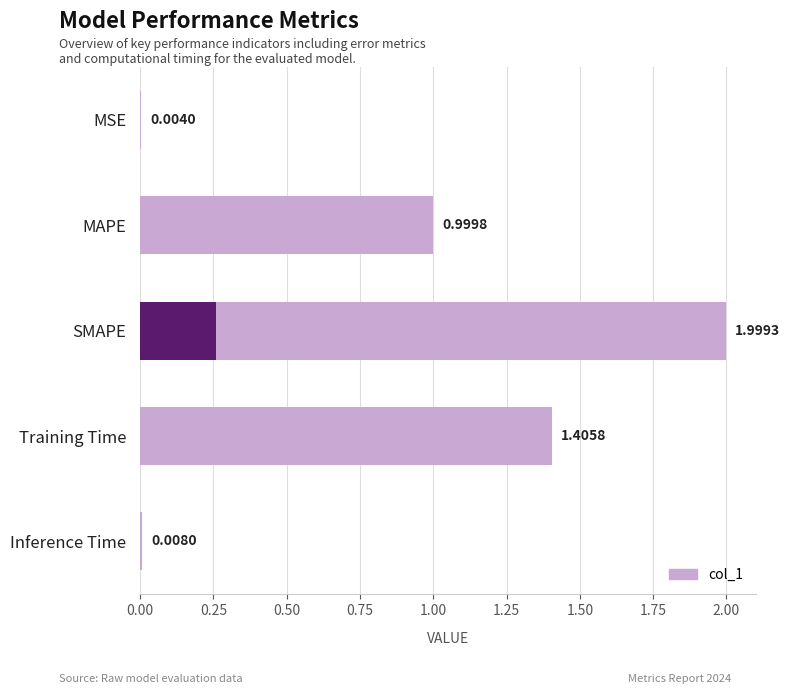

Read the value at SMAPE.

2.0